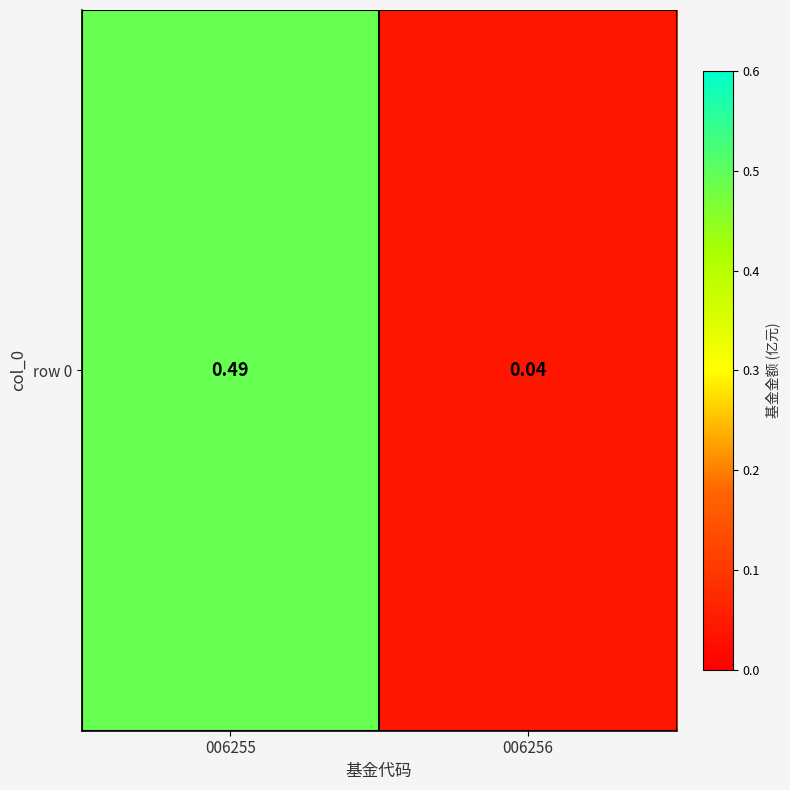

At which category does the chart reach its minimum across all series?

006256